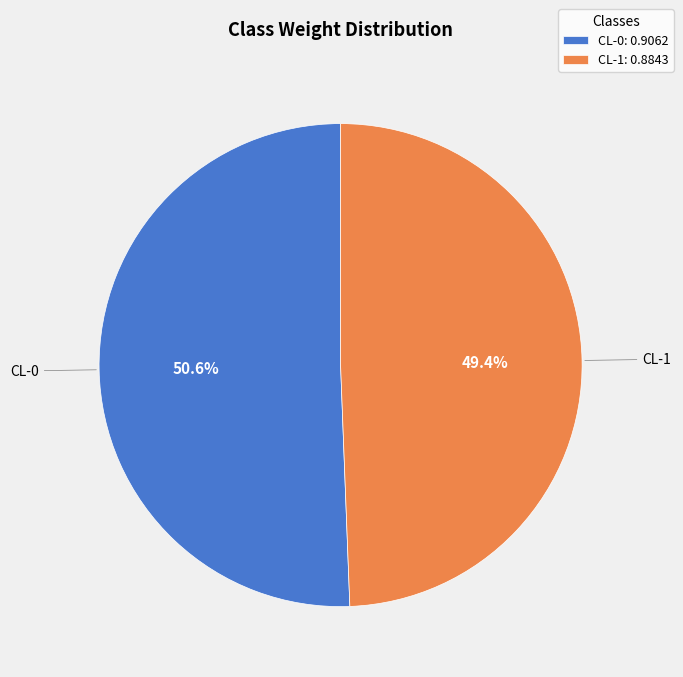

The CL-0 slice represents 51% of the pie. True or false?

True